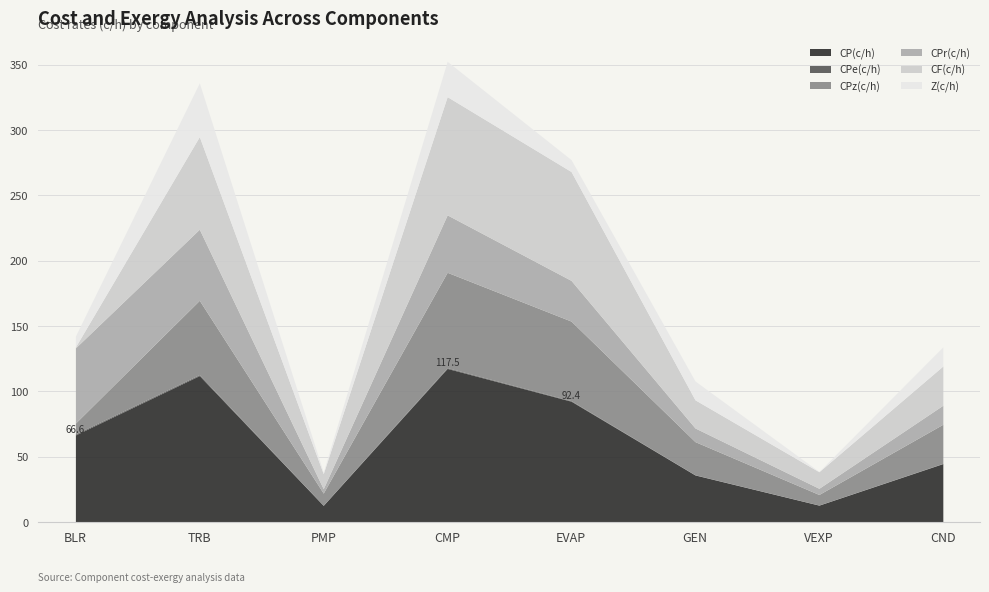

What is the label of the 5th point from the left?

EVAP